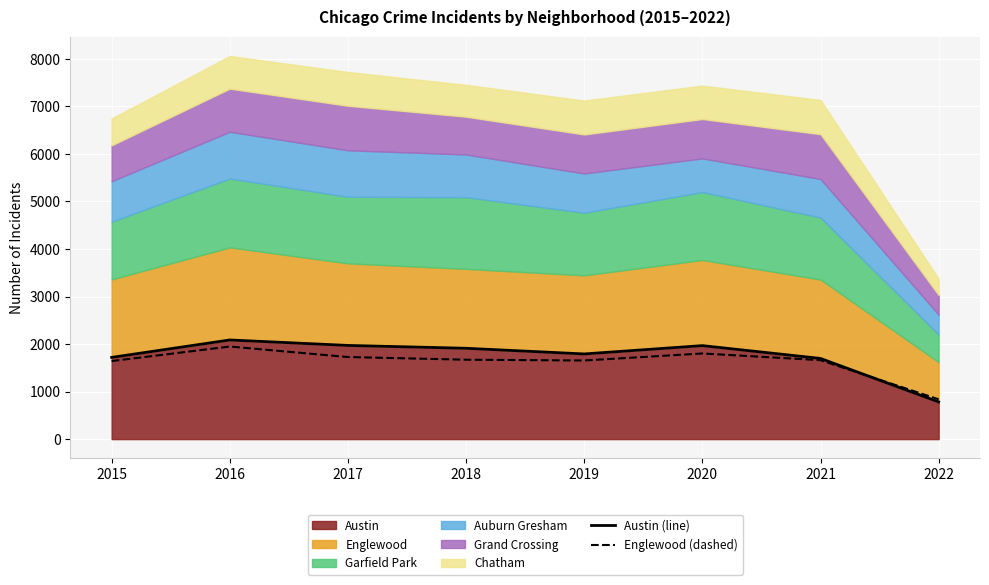

What is the average value of the Englewood (dashed) series?

1618